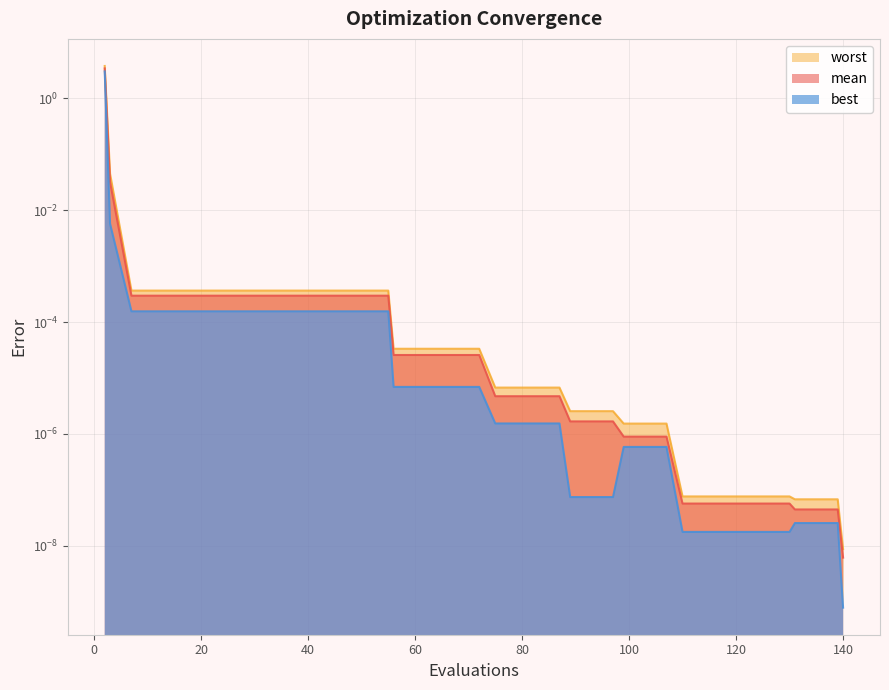

What is the maximum value for worst?

3.7